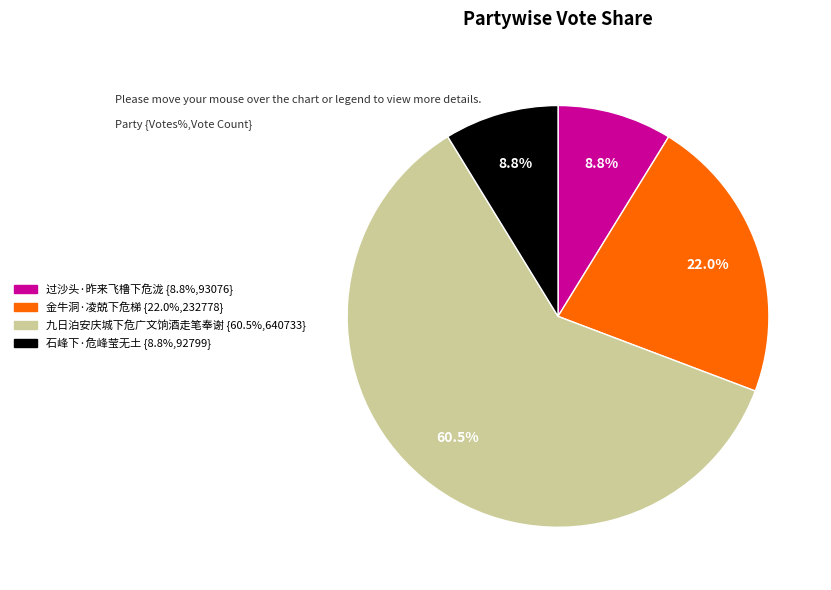

What is the ratio of the value at 九日泊安庆城下危广文饷酒走笔奉谢 to the value at 石峰下·危峰莹无土?

6.9